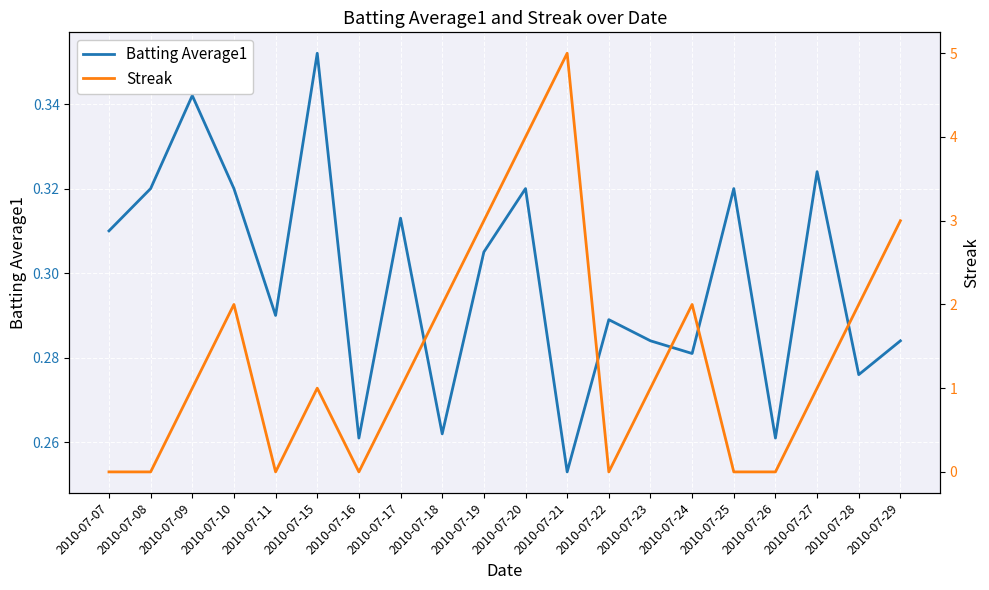

The value of Batting Average1 at 2010-07-27 is 0.5. True or false?

False